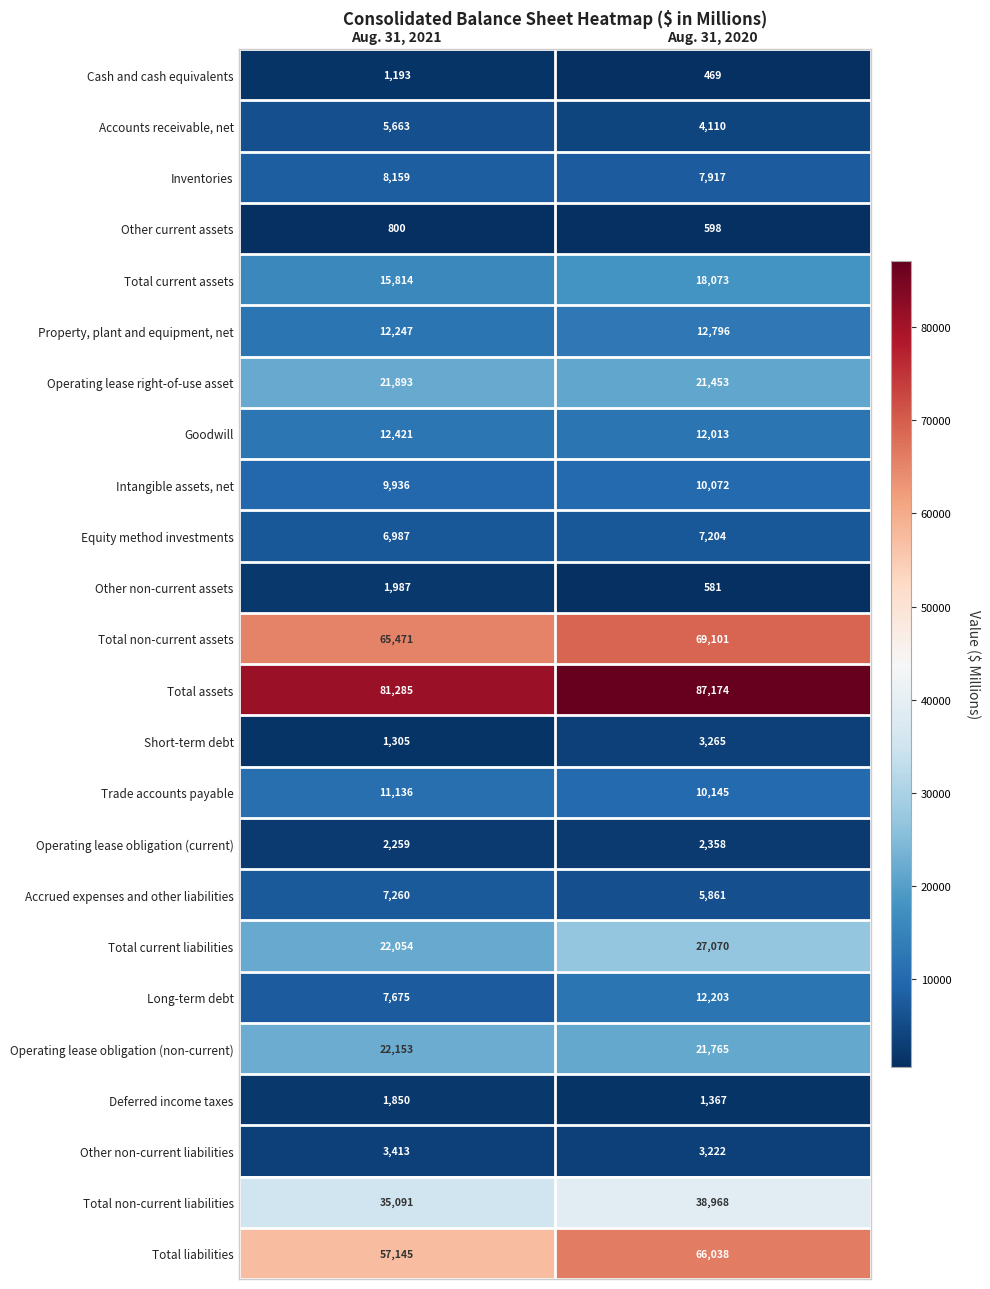

What is the sum of all Other current assets values?

1398